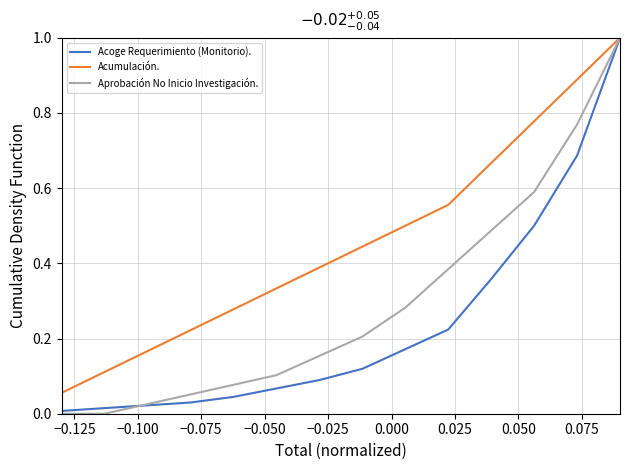

What is the highest value of the Aprobación No Inicio Investigación. series?

1.0